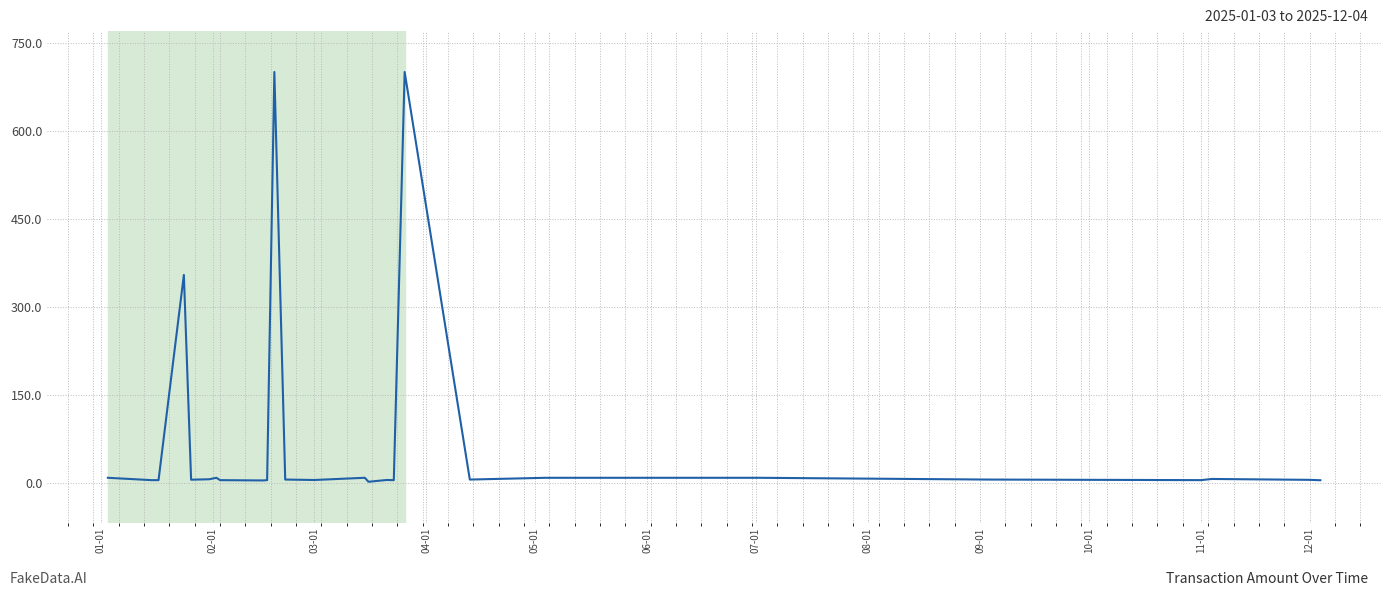

What is the greatest value displayed?

700.0